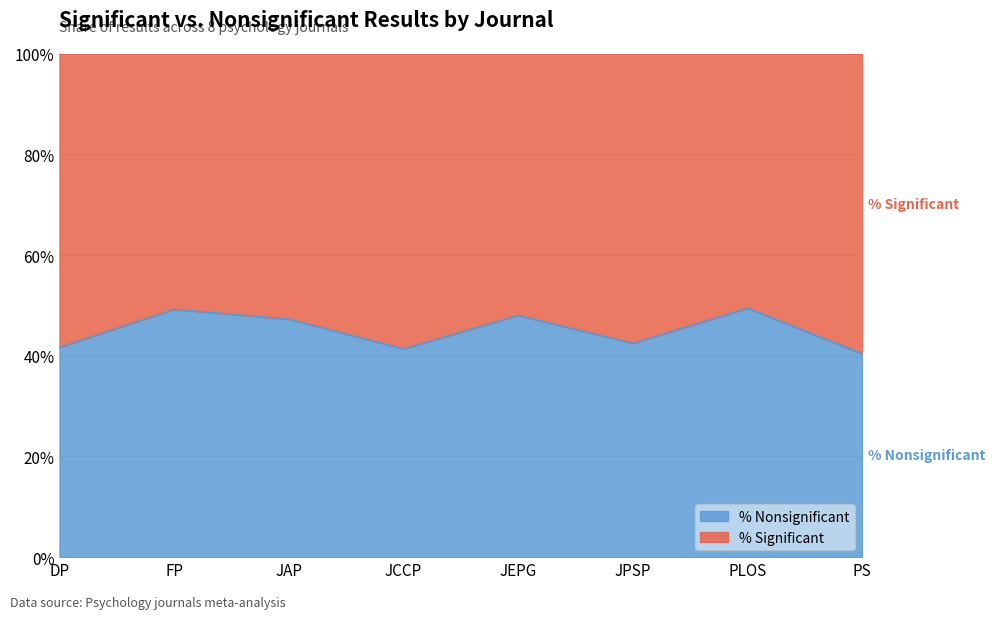

Does the chart have visible grid lines?

Yes